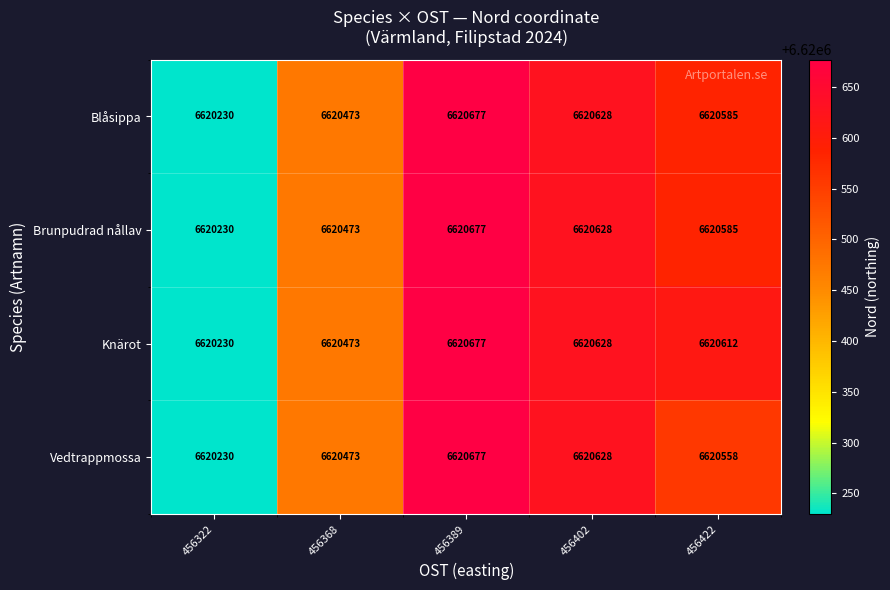

Count the number of categories in the chart.

5